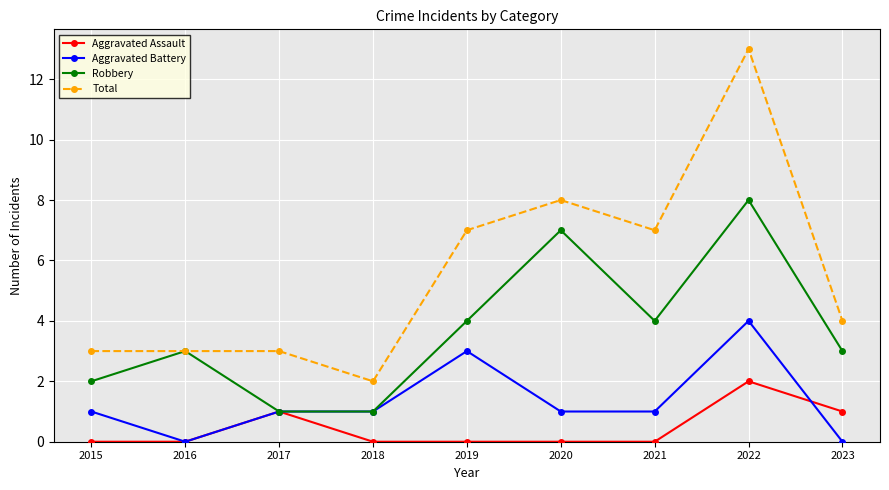

How many interior local peaks does the Robbery series have?

3